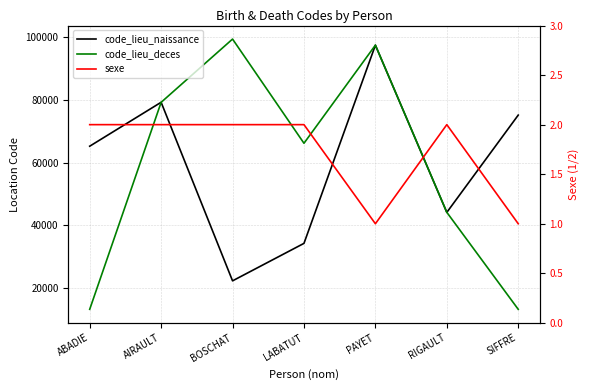

The value of sexe at ABADIE is 2. True or false?

True